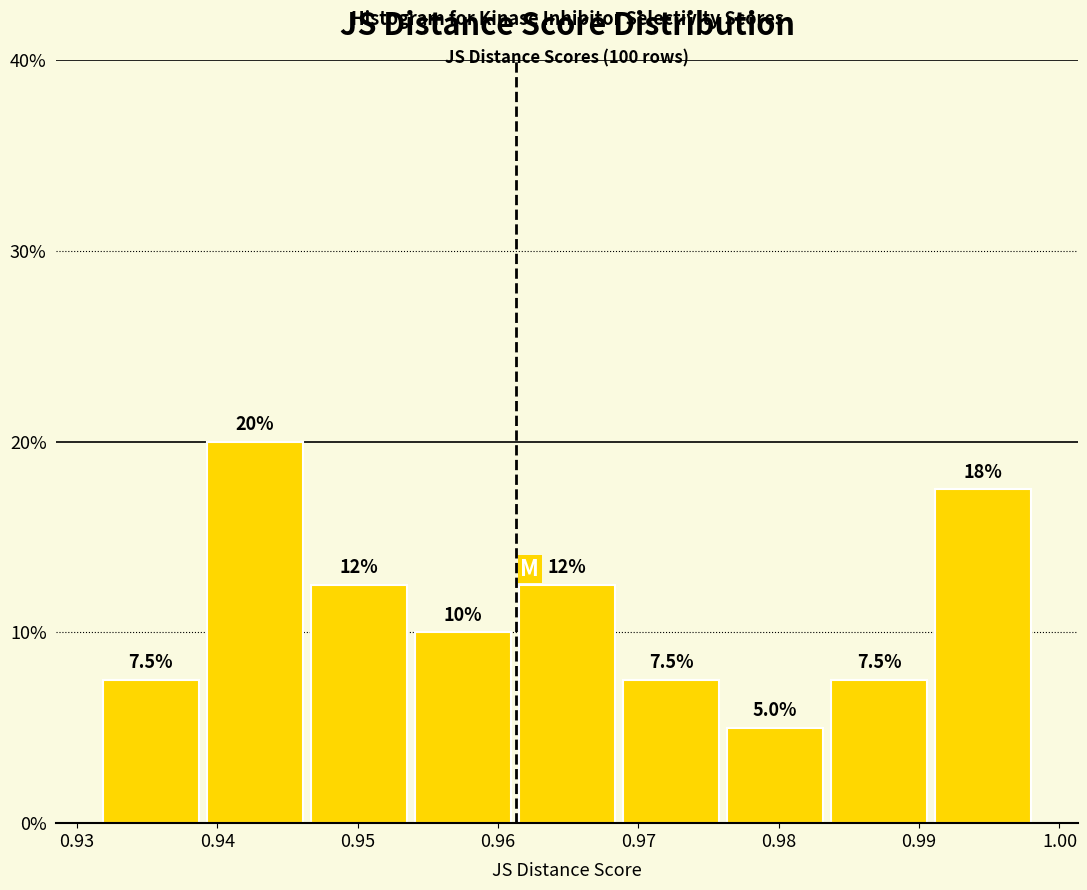

Over which range of the x-axis is the bar tallest?

0.939 to 0.946